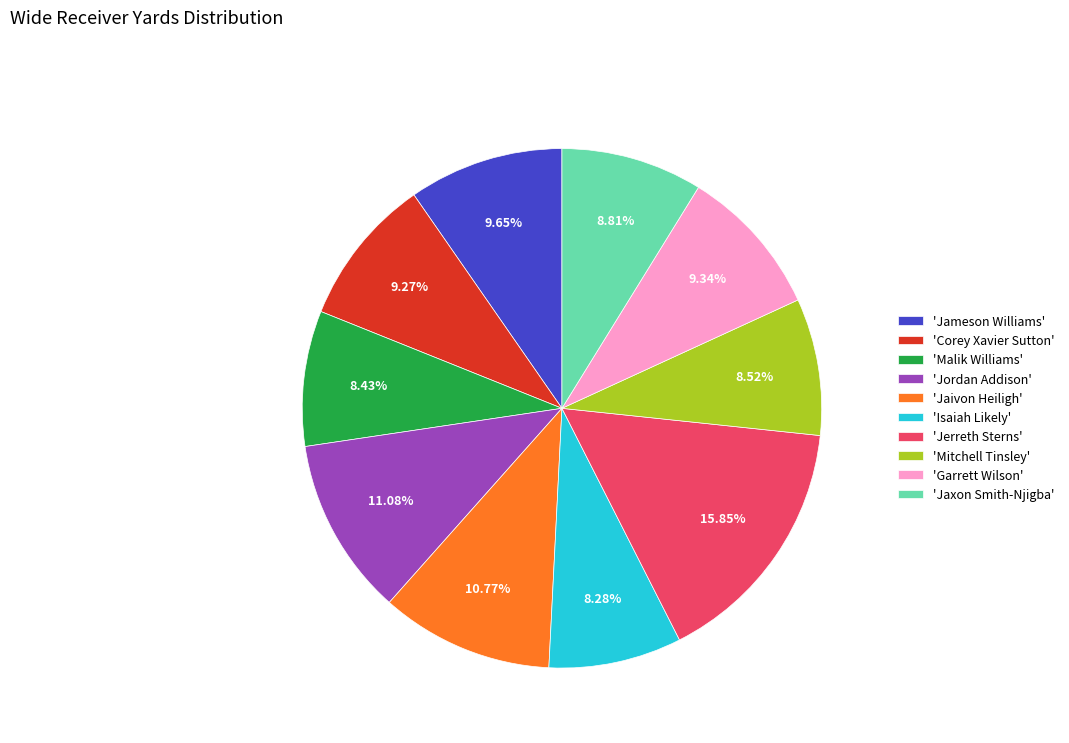

Is 'Garrett Wilson' the majority of the pie?

No